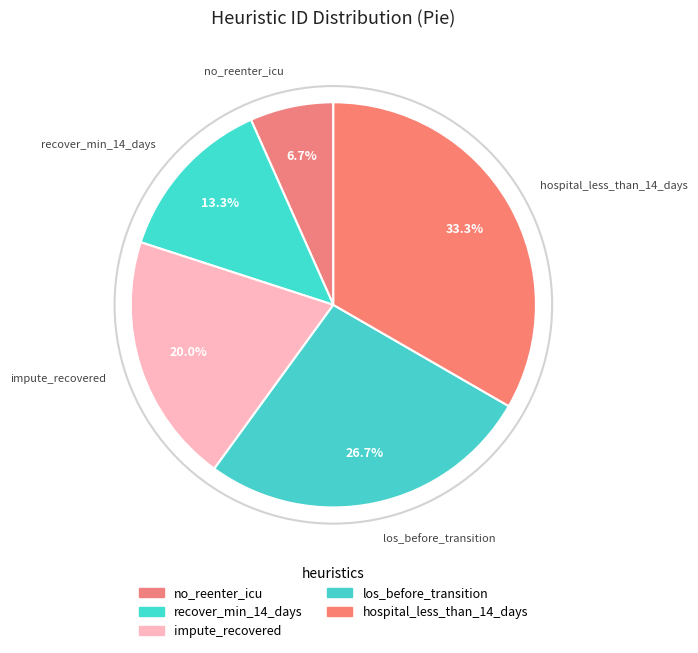

To the nearest percent, what is the difference between the largest and smallest slice percentages?

27%